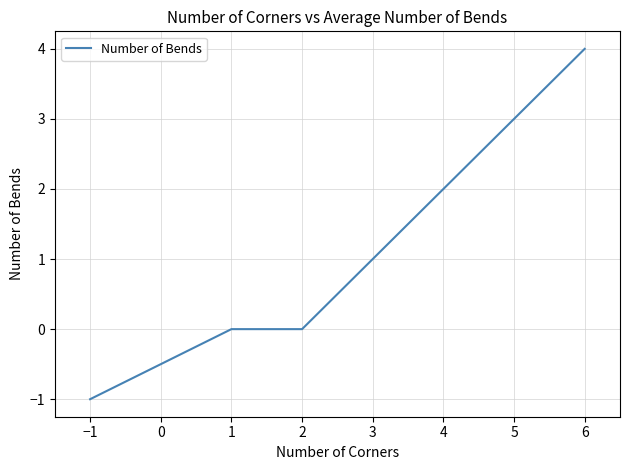

What is the greatest value displayed?

4